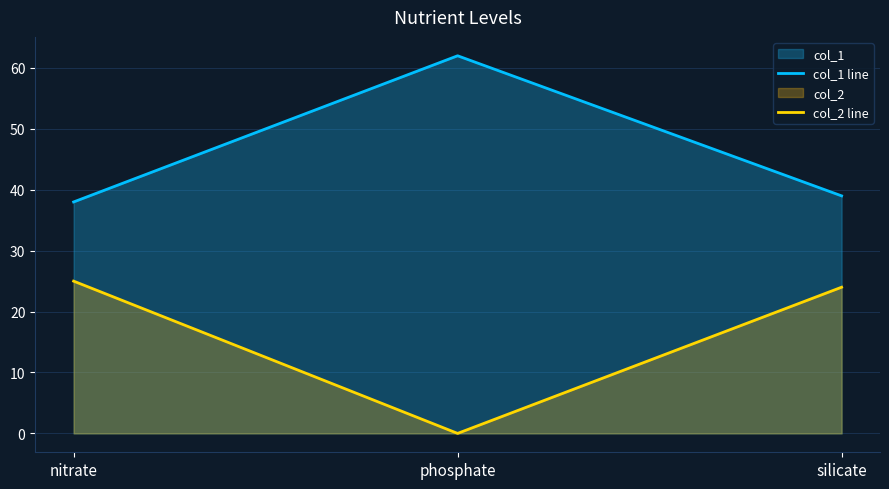

Which series changed the most between nitrate and phosphate?

col_2 line